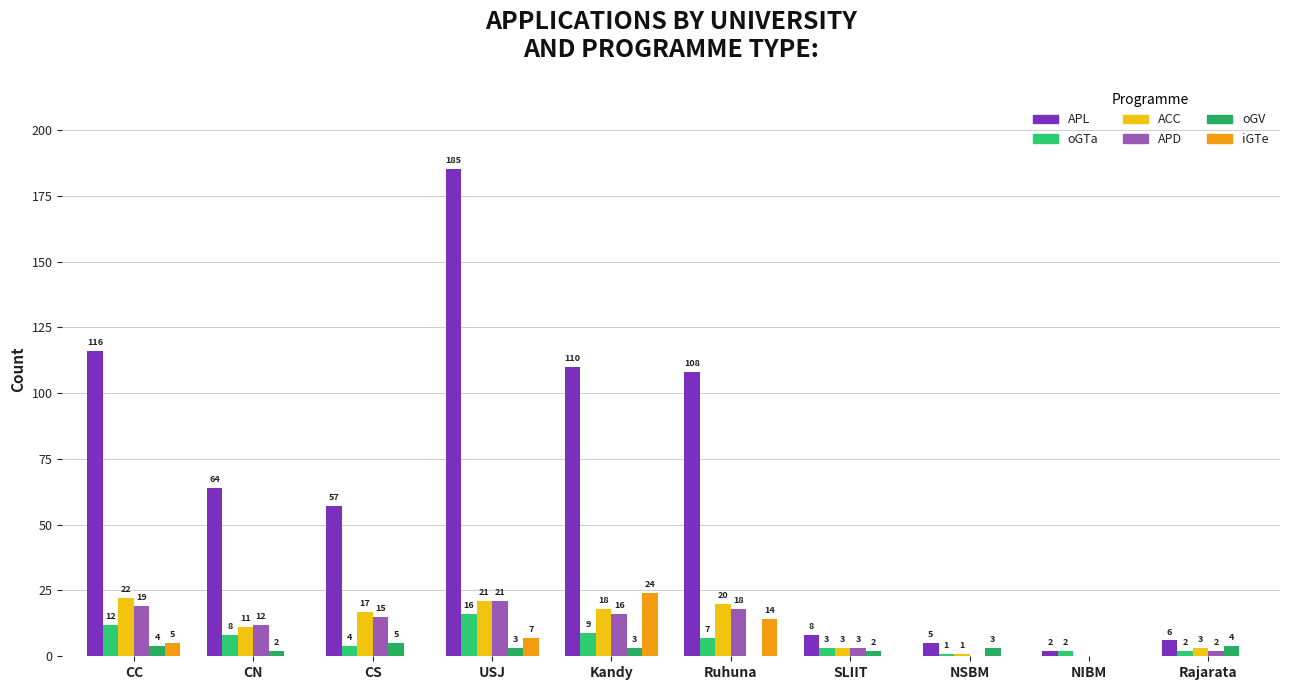

How many positive values does the iGTe series have?

4